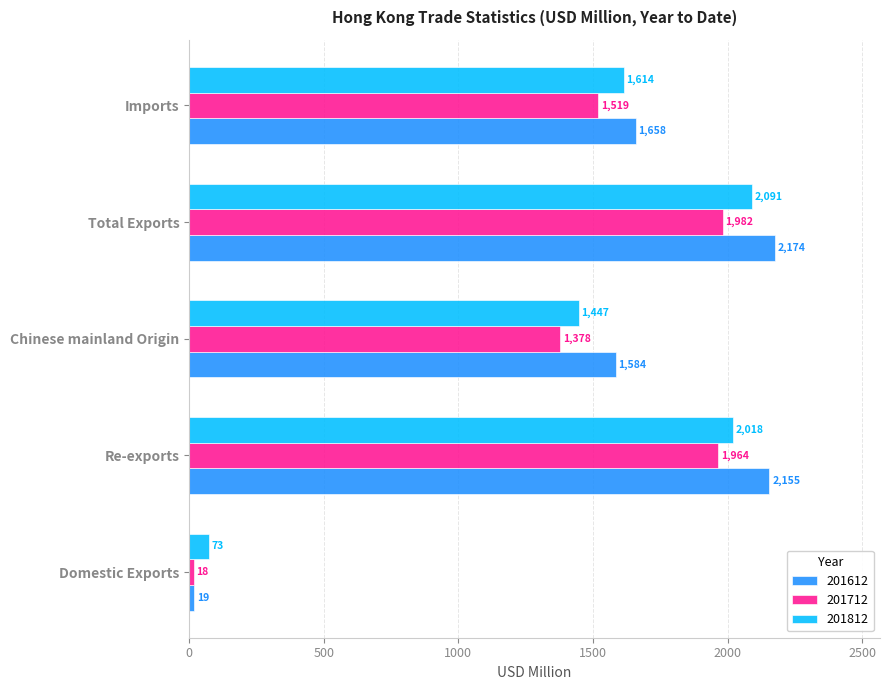

Which series has the largest total across all categories?

201612